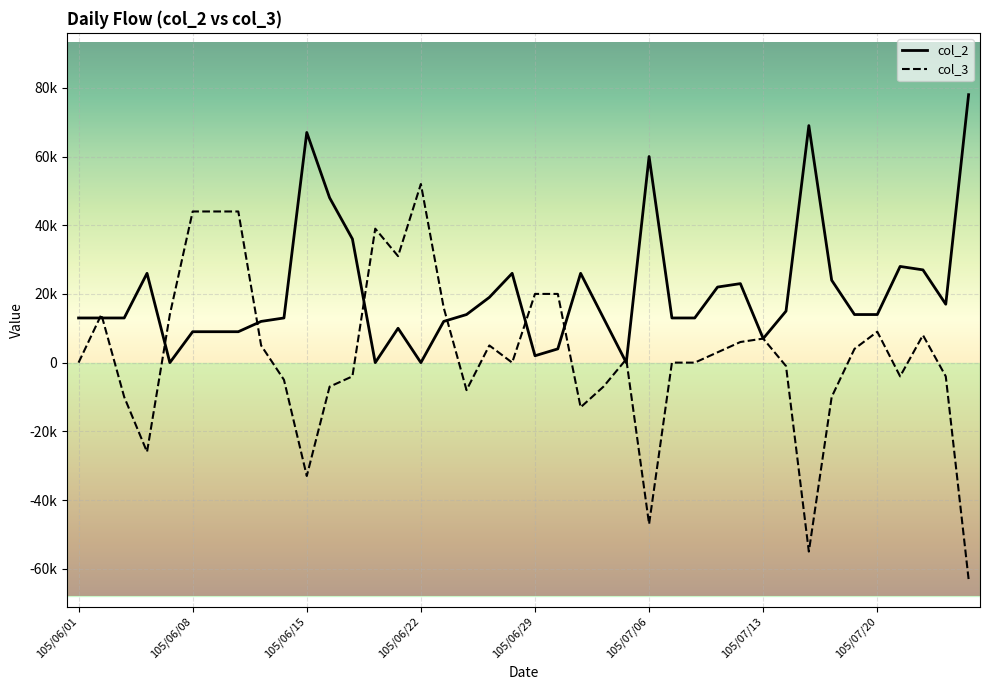

What are all the series names shown in the legend?

col_2, col_3